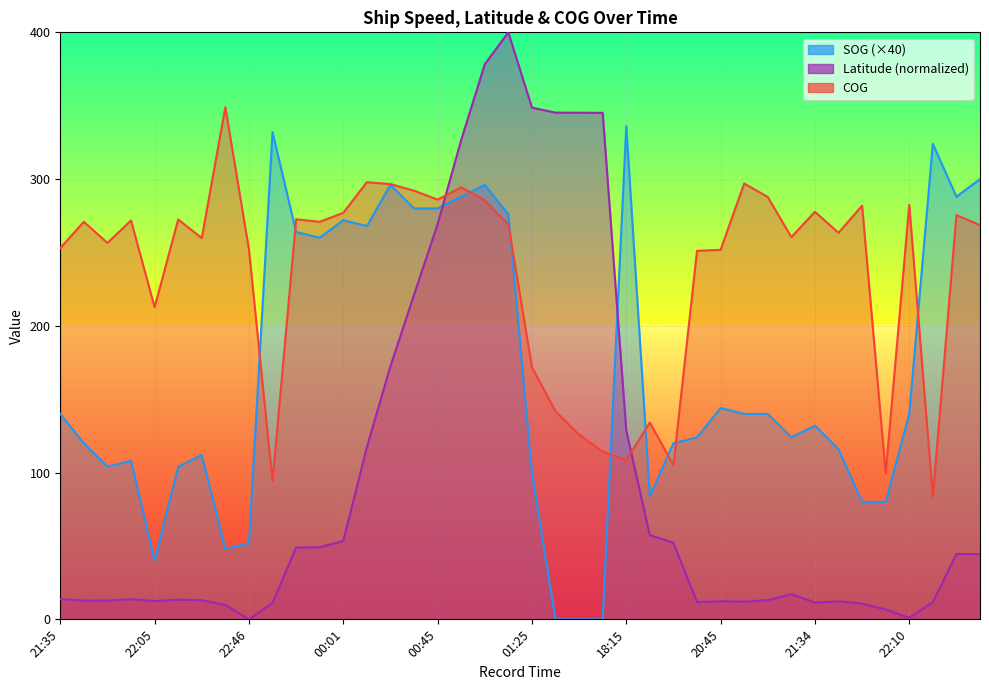

Reading right to left, extract all data points from this chart.

SOG: 300.0	288.0	324.0	140.0	80.0	80.0	116.0	132.0	124.0	140.0	140.0	144.0	124.0	120.0	84.0	336.0	0.0	0.0	0.0	100.0	276.0	296.0	288.0	280.0	280.0	296.0	268.0	272.0	260.0	264.0	332.0	52.0	48.0	112.0	104.0	40.0	108.0	104.0	120.0	140.0
Latitude: 44.5	44.5	11.7	1.0	6.8	10.7	12.2	11.4	17.2	13.1	12.0	12.3	11.7	52.1	57.4	128.6	345.1	345.2	345.3	348.7	400.0	378.3	326.6	269.3	221.1	172.5	117.2	53.5	49.1	48.9	11.2	0.0	9.8	13.0	13.4	12.5	13.7	12.8	12.8	13.7
COG: 268.6	275.5	83.4	282.4	99.5	281.9	263.4	277.7	260.5	287.8	297.0	251.8	251.1	105.1	134.1	108.5	114.2	125.9	141.7	171.8	269.1	285.5	294.4	286.0	292.1	296.6	297.9	277.0	270.9	272.6	94.0	252.0	349.0	259.8	272.5	212.7	271.8	256.5	270.9	253.0